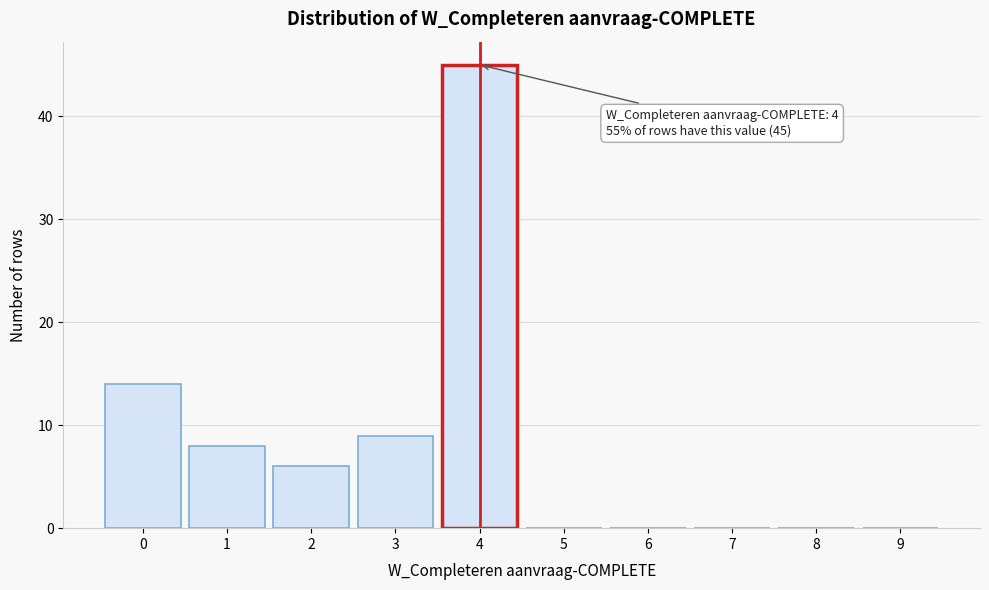

Reading left to right, transcribe all the data shown in this chart.

0=14	1=8	2=6	3=9	4=45	5=0	6=0	7=0	8=0	9=0